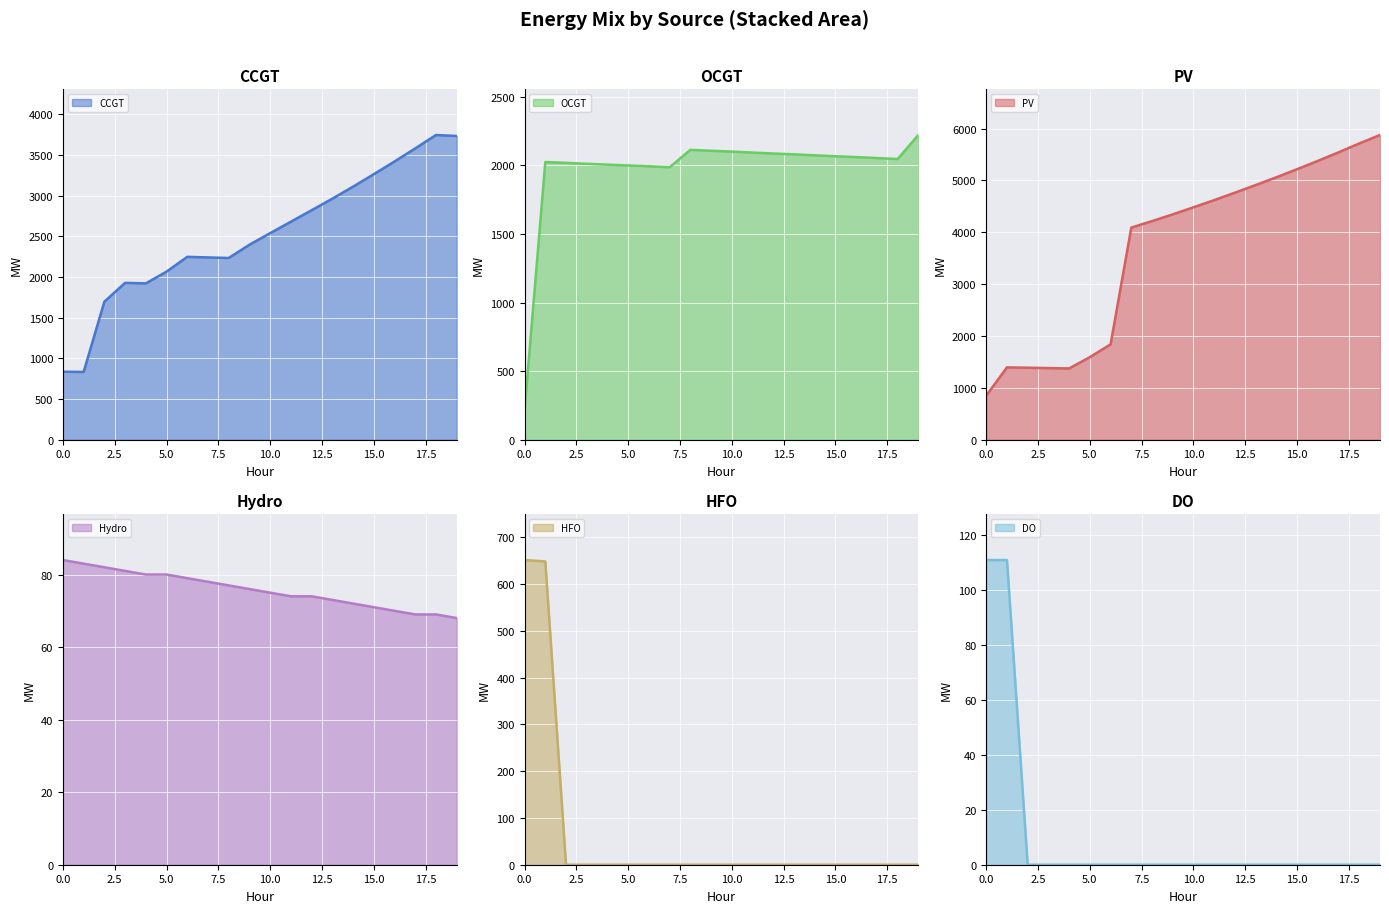

What is the difference between the CCGT values at 10 and 19?

1195